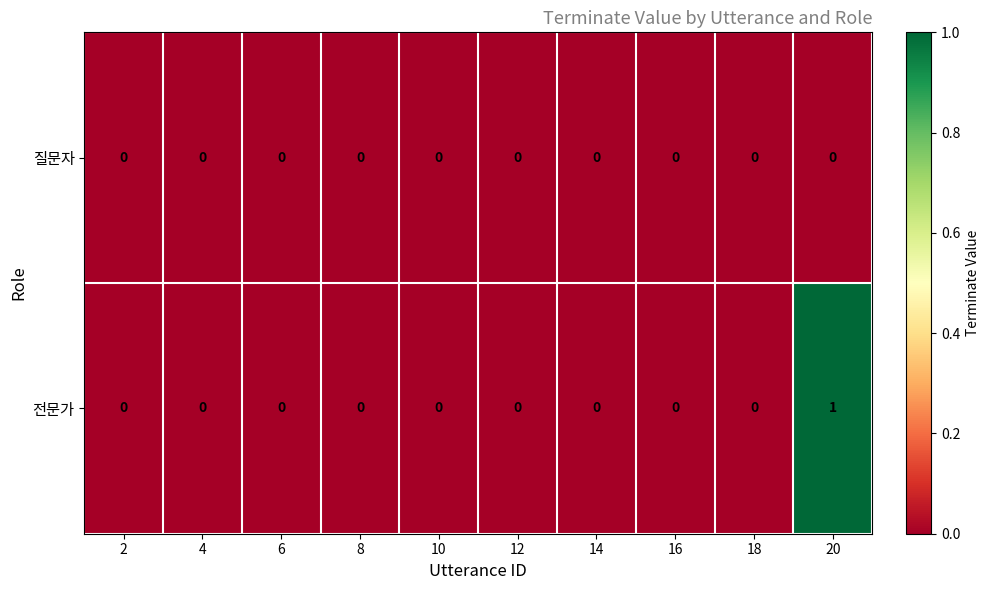

Rank the series by their average value, from highest to lowest.

전문가, 질문자